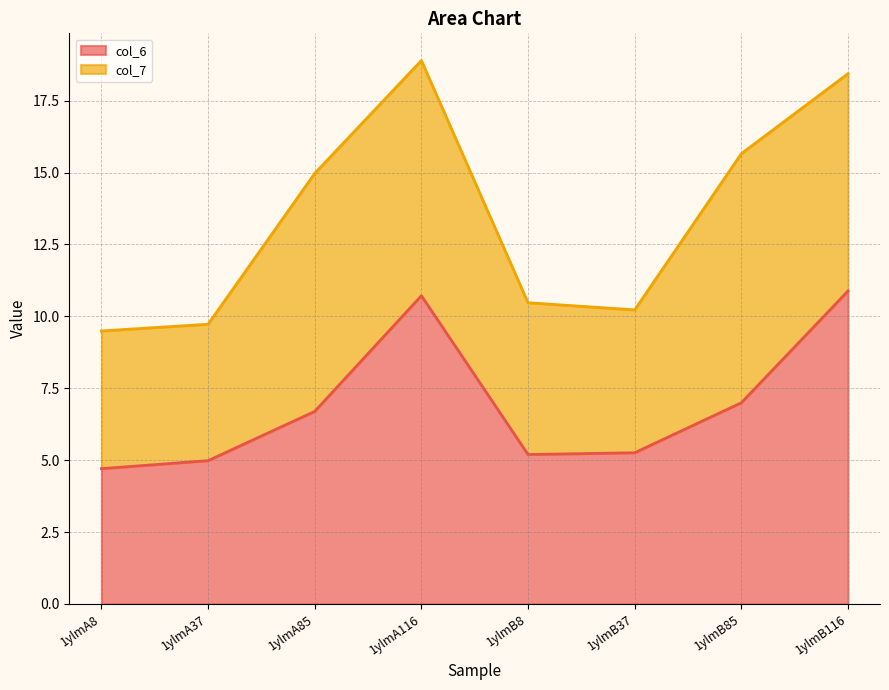

How many values are below 6?

4